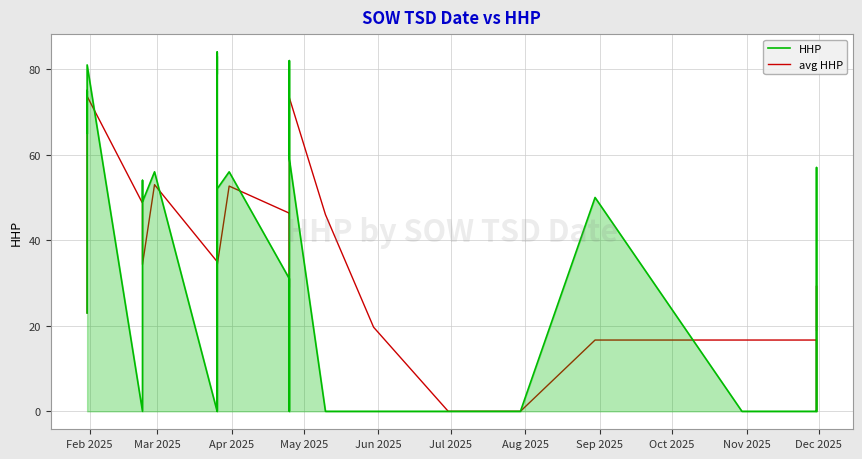

Which series has the largest total across all categories?

avg HHP